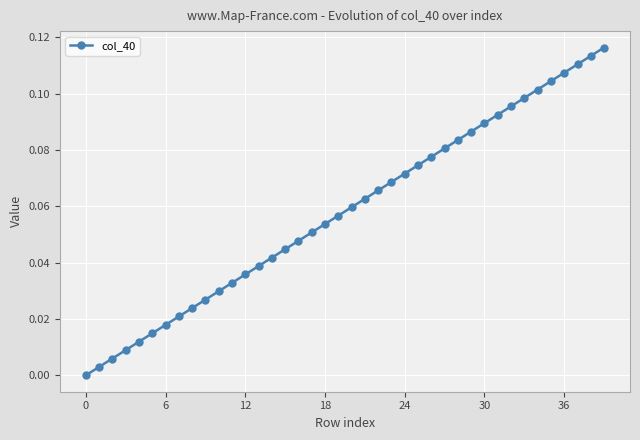

True or false: the data has more than 1 interior local peaks.

False